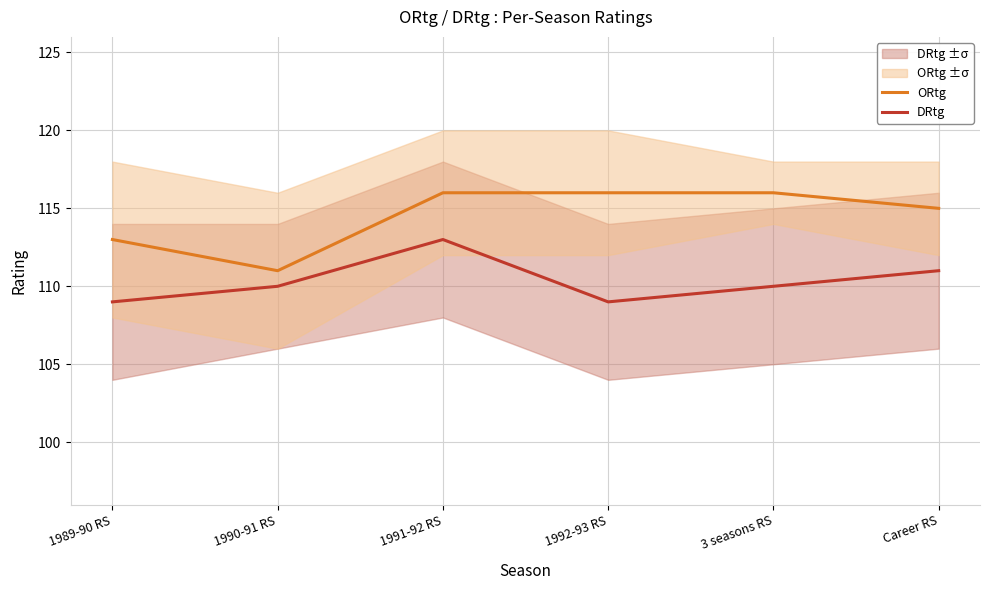

True or false: ORtg has more than 2 interior local peaks.

False